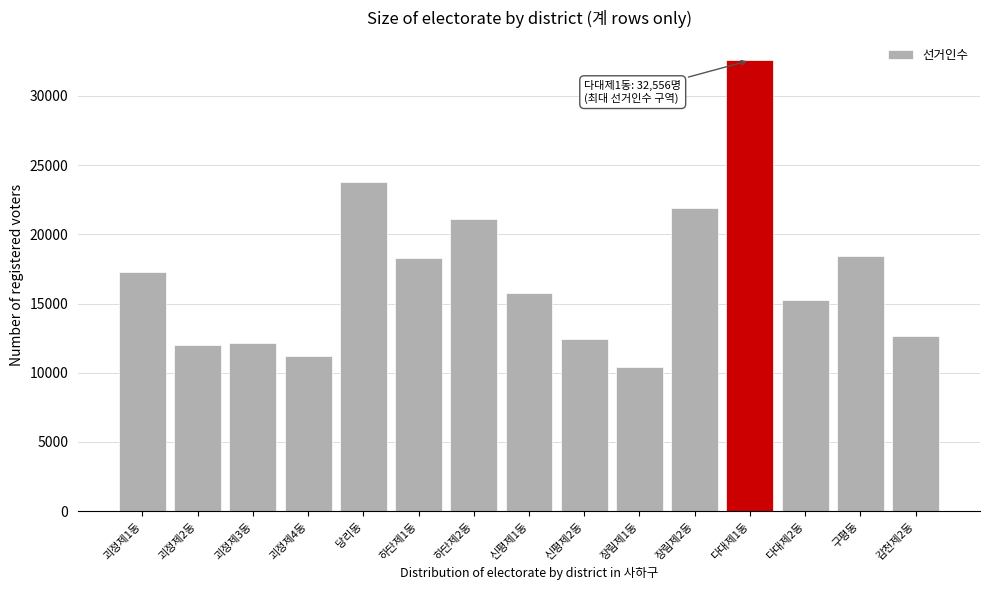

Reading right to left, extract all data points from this chart.

12626	18420	15230	32556	21918	10395	12448	15780	21099	18265	23797	11212	12133	11979	17242